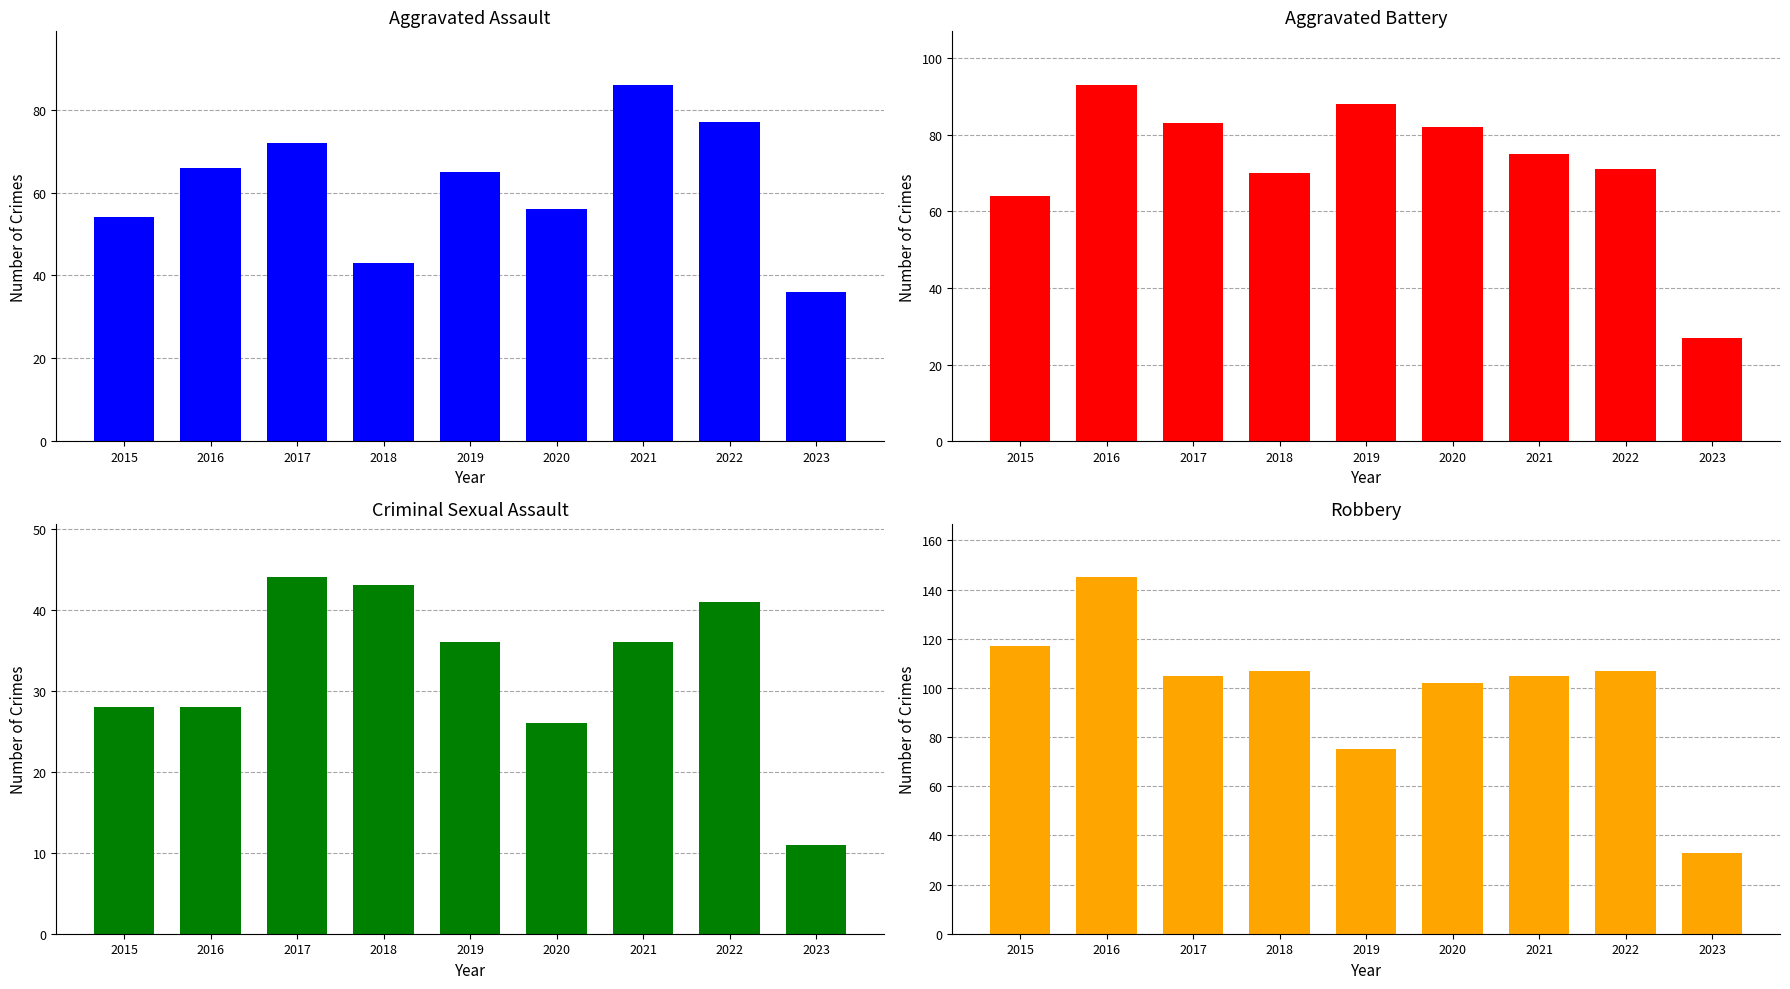

What is the value of the Aggravated Battery bar at the 9th from the left?

27